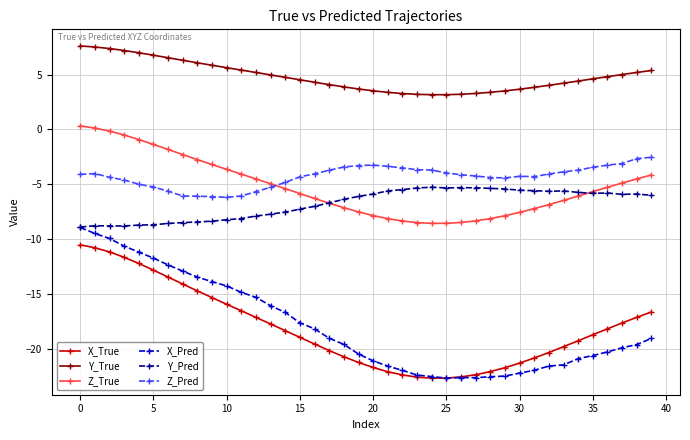

What is the highest value of the Z_Pred series?

-2.5